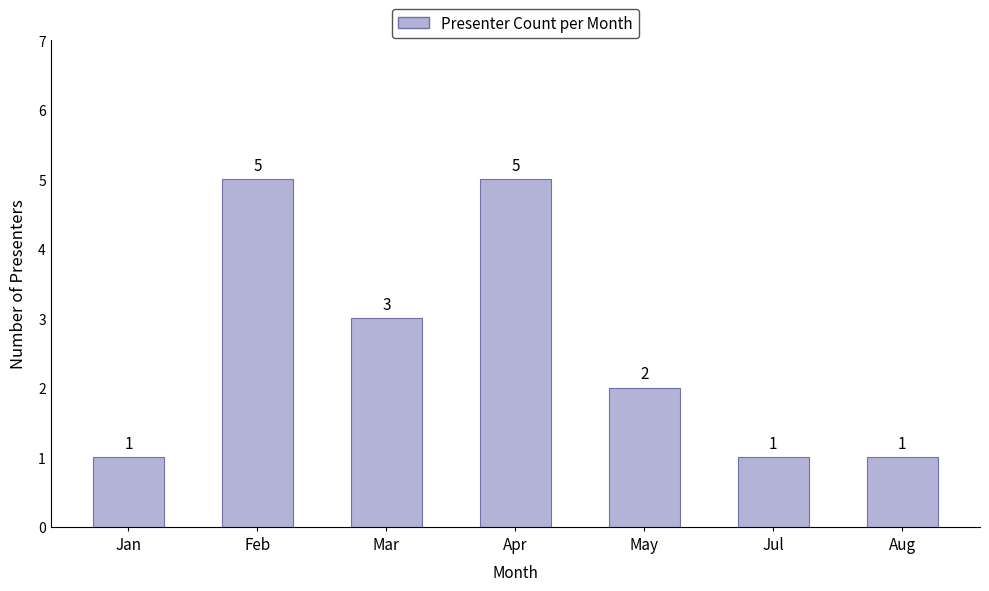

What is the label of the 4th bar from the right?

Apr